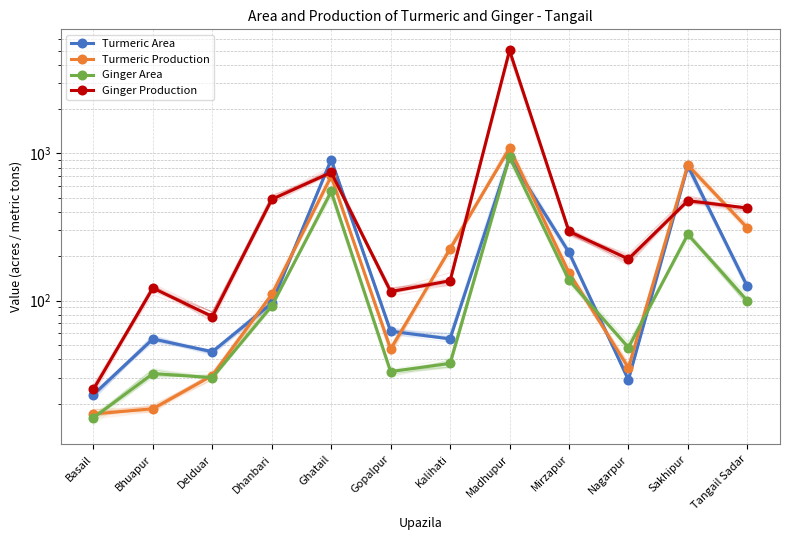

List the labels in order of Ginger Production value, largest first.

Madhupur, Ghatail, Dhanbari, Sakhipur, Tangail Sadar, Mirzapur, Nagarpur, Kalihati, Bhuapur, Gopalpur, Delduar, Basail